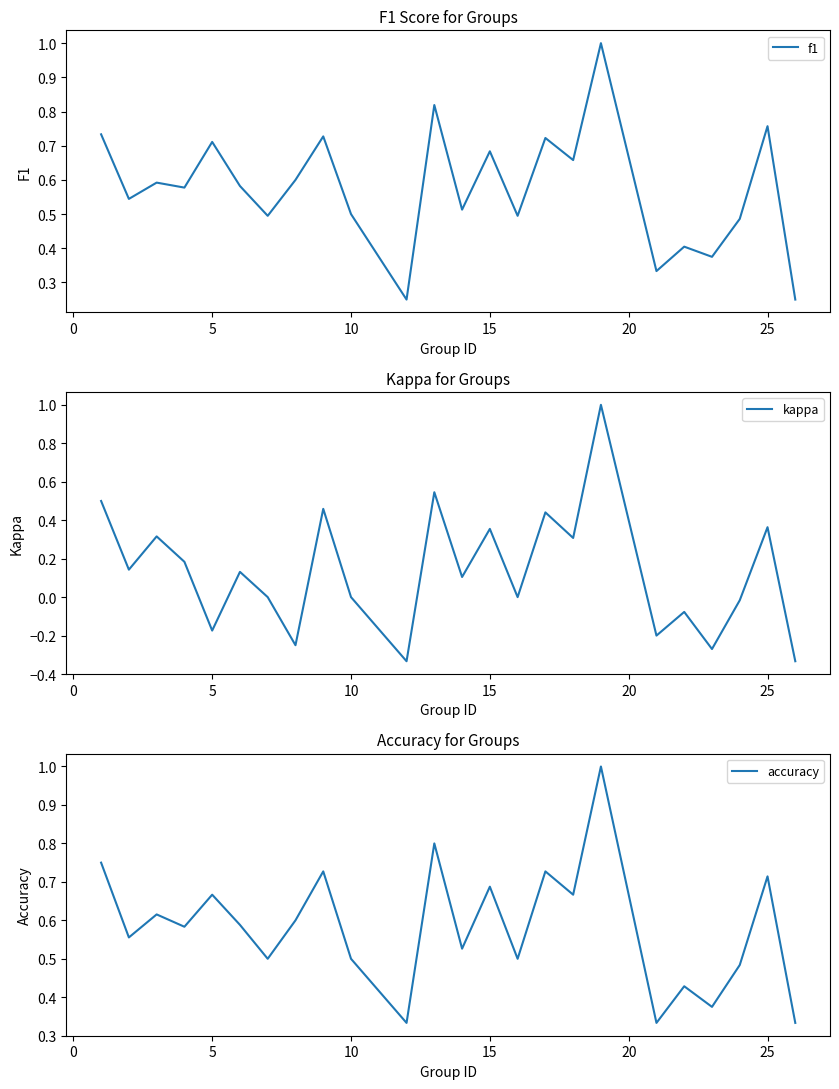

What is the average value of the f1 series?

0.6